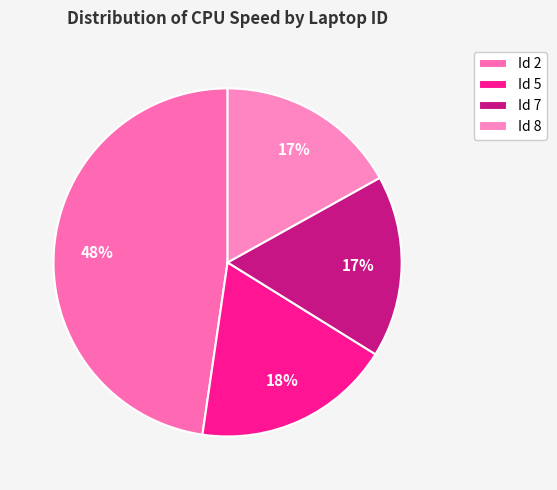

To the nearest percent, what is the average slice percentage?

25%